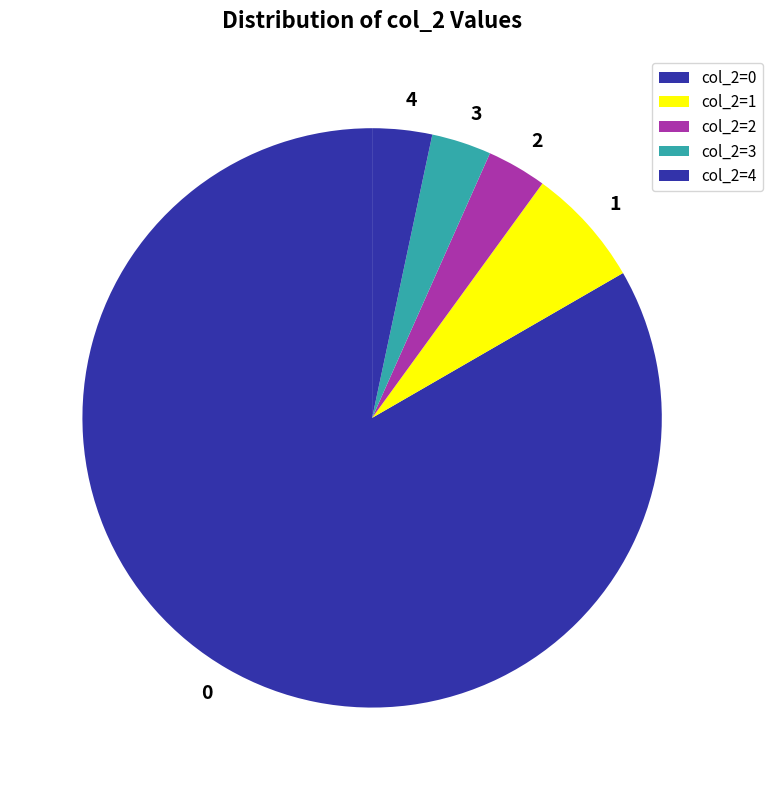

How many slices are in this pie chart?

5